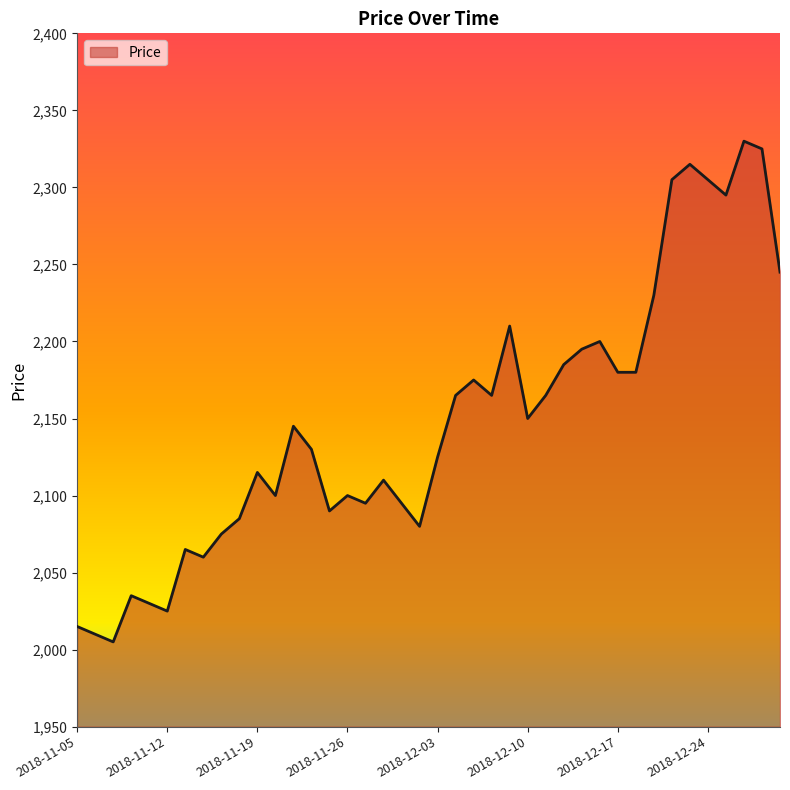

What is the difference between the maximum and minimum values?

325